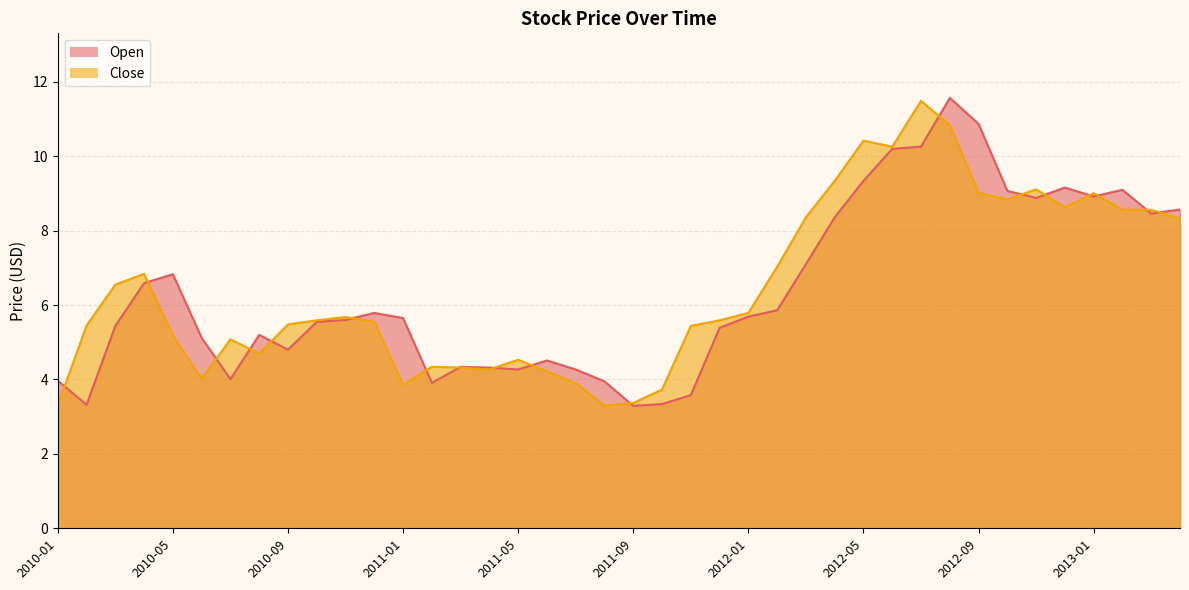

How many data points in Open are less than 5?

14